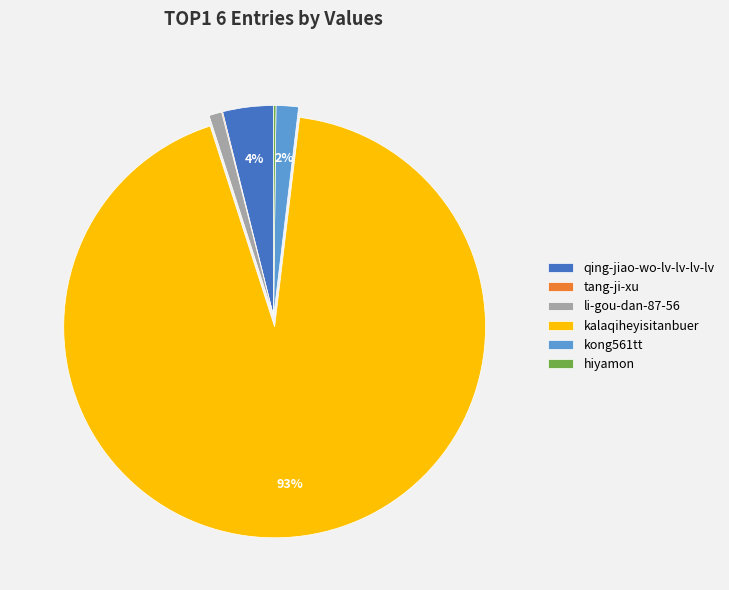

Is the sum of kalaqiheyisitanbuer and kong561tt greater than half?

Yes